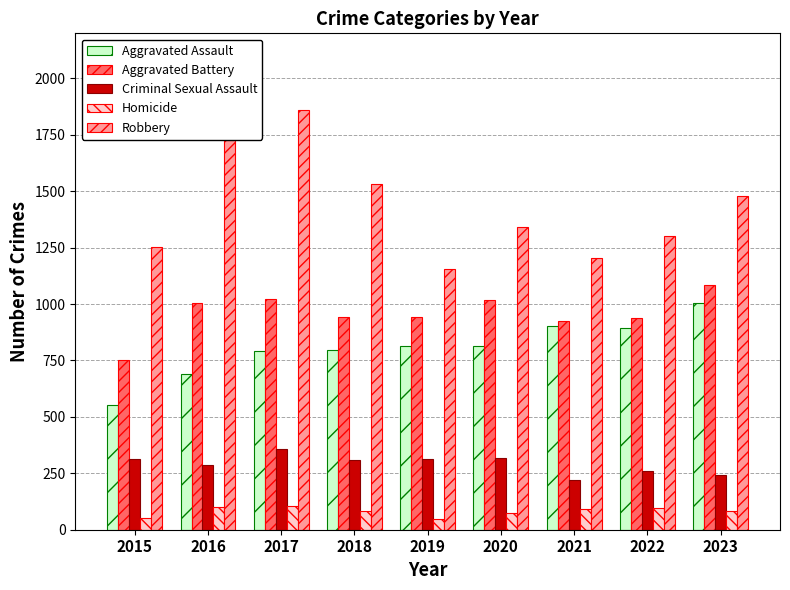

Between 2015 and 2019, which series saw the biggest shift?

Aggravated Assault